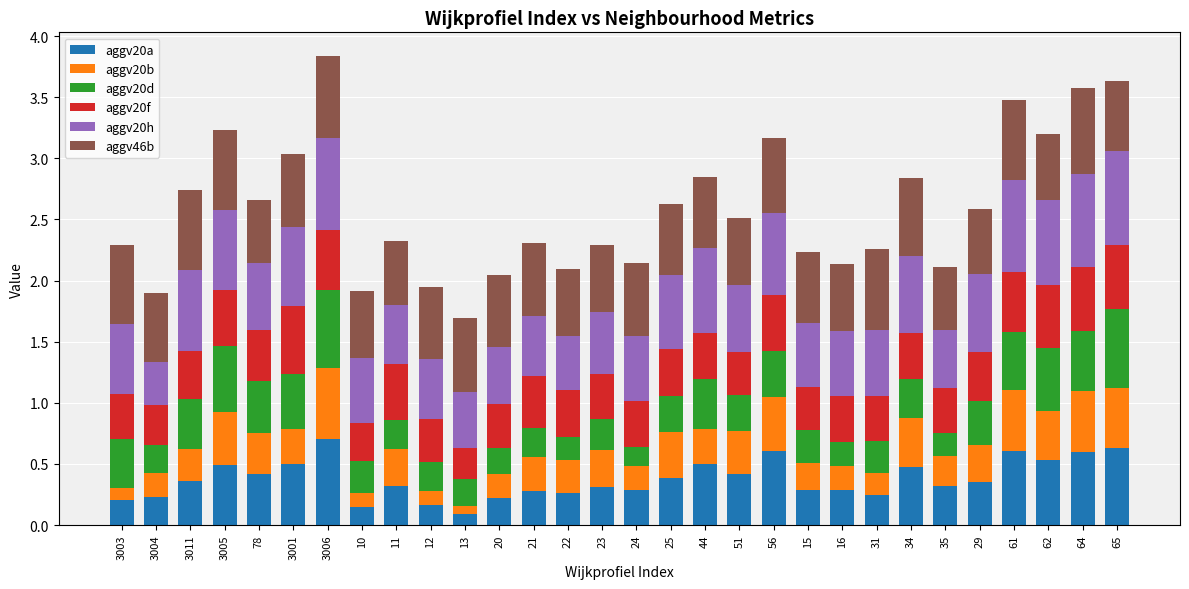

Is it true that aggv46b equals 0.6 at 56?

True